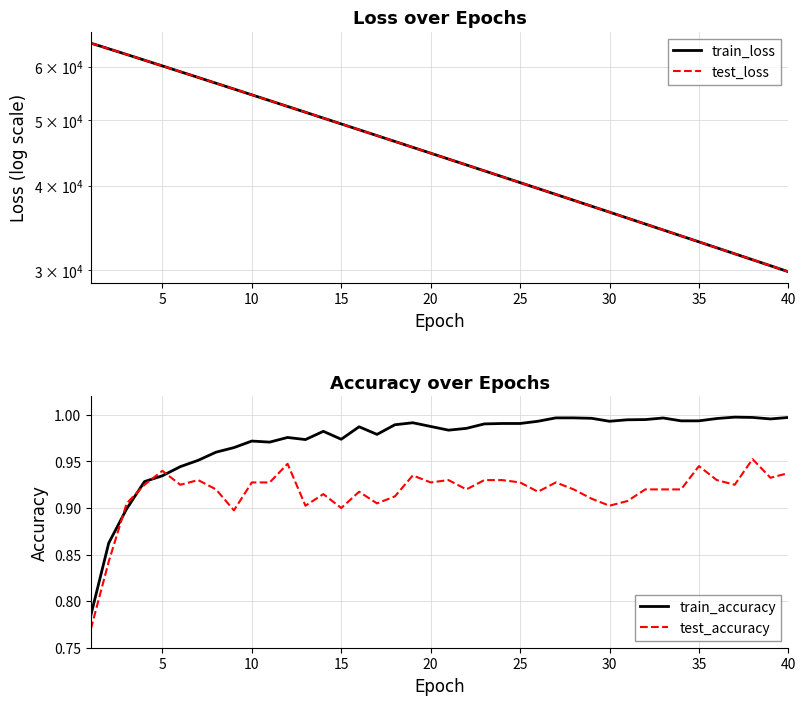

The train_accuracy series shows 0.3 at 30. True or false?

False